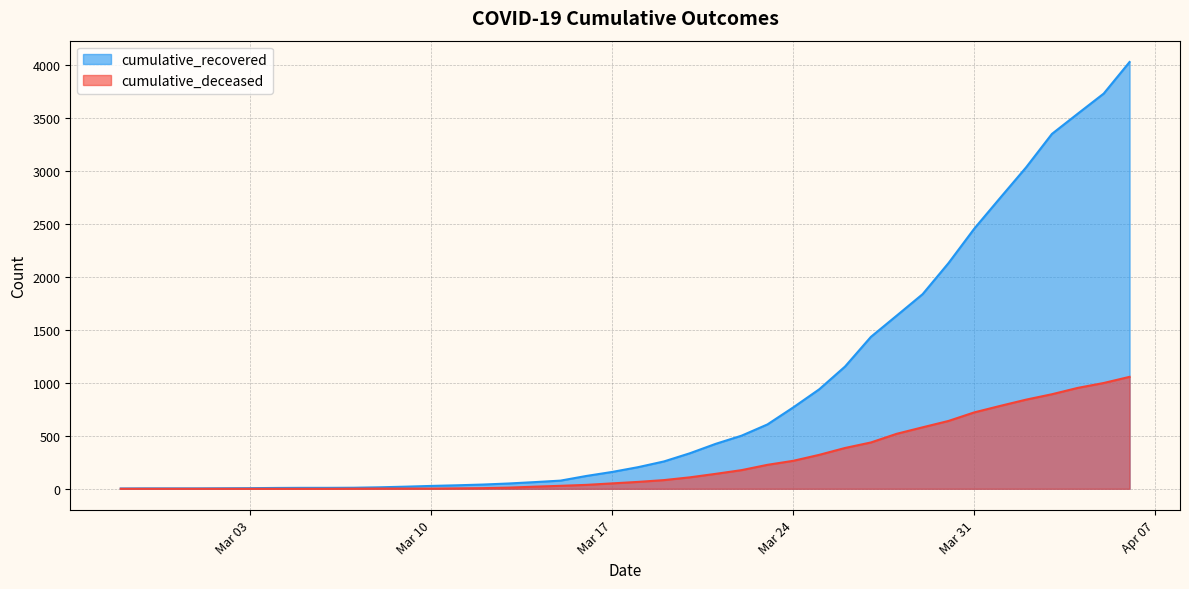

True or false: cumulative_deceased and cumulative_recovered intersect in this chart.

False